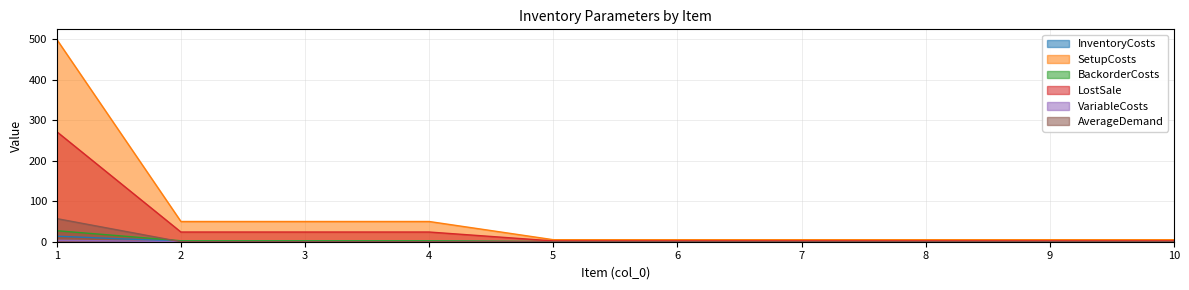

What is the total value across all series at 2?

77.8